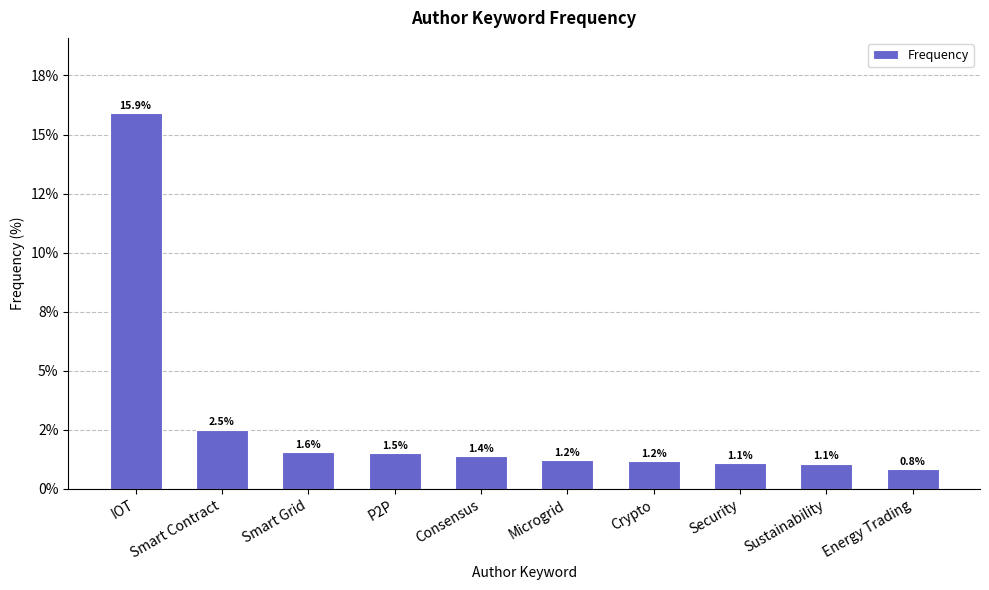

What is the label of the 7th bar from the right?

P2P